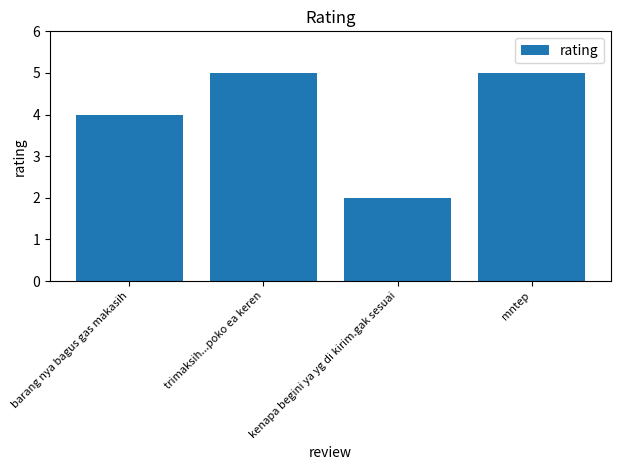

How many data points are less than 5?

2